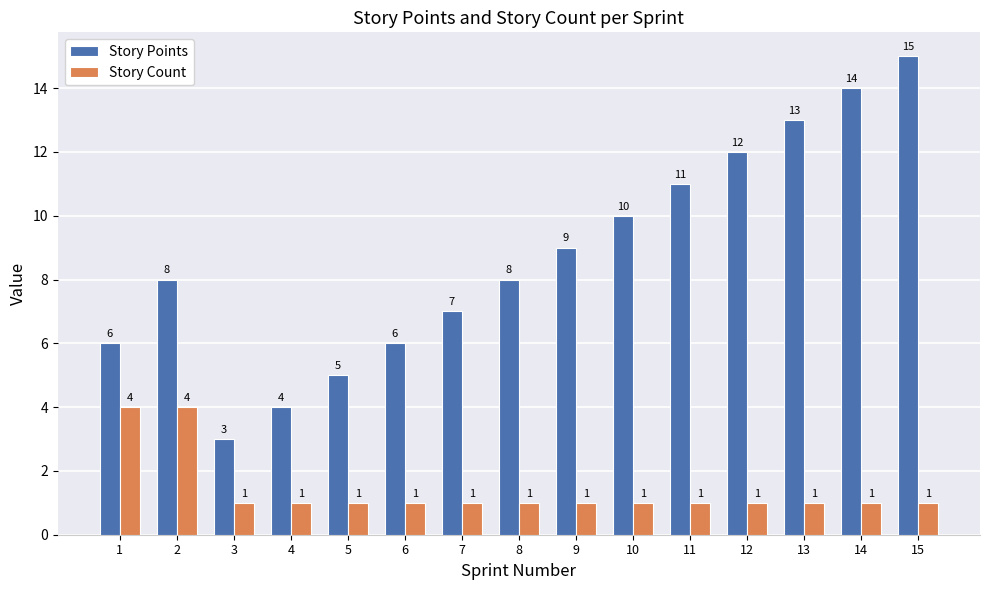

At which category is the sum across all series the highest?

15